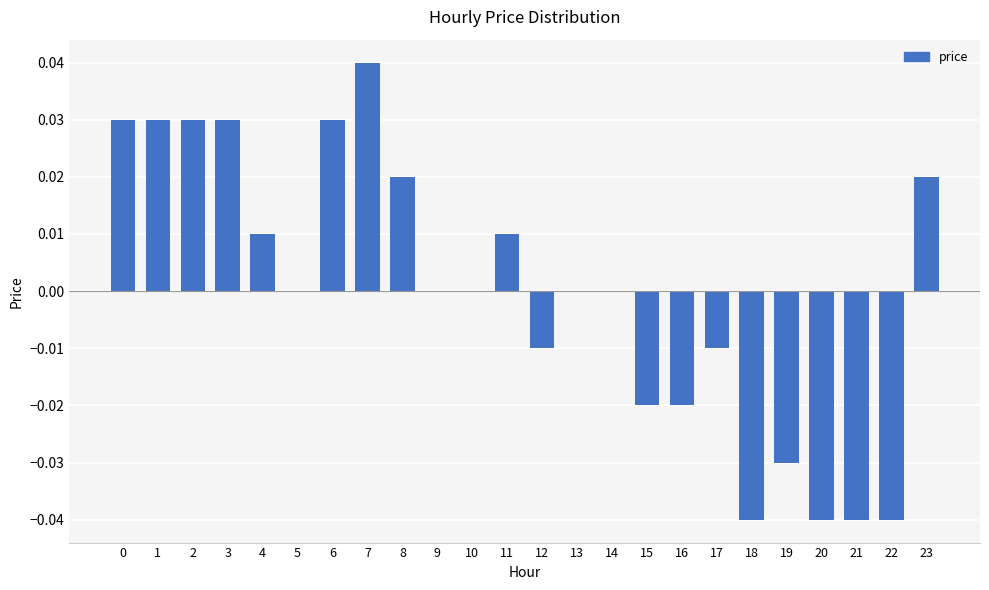

The value at 19 is -0.1. True or false?

False